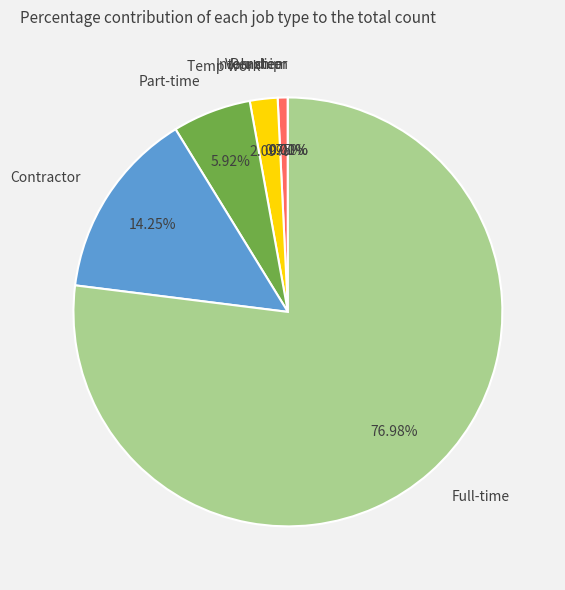

What percentage is the Internship slice, to the nearest percent?

1%